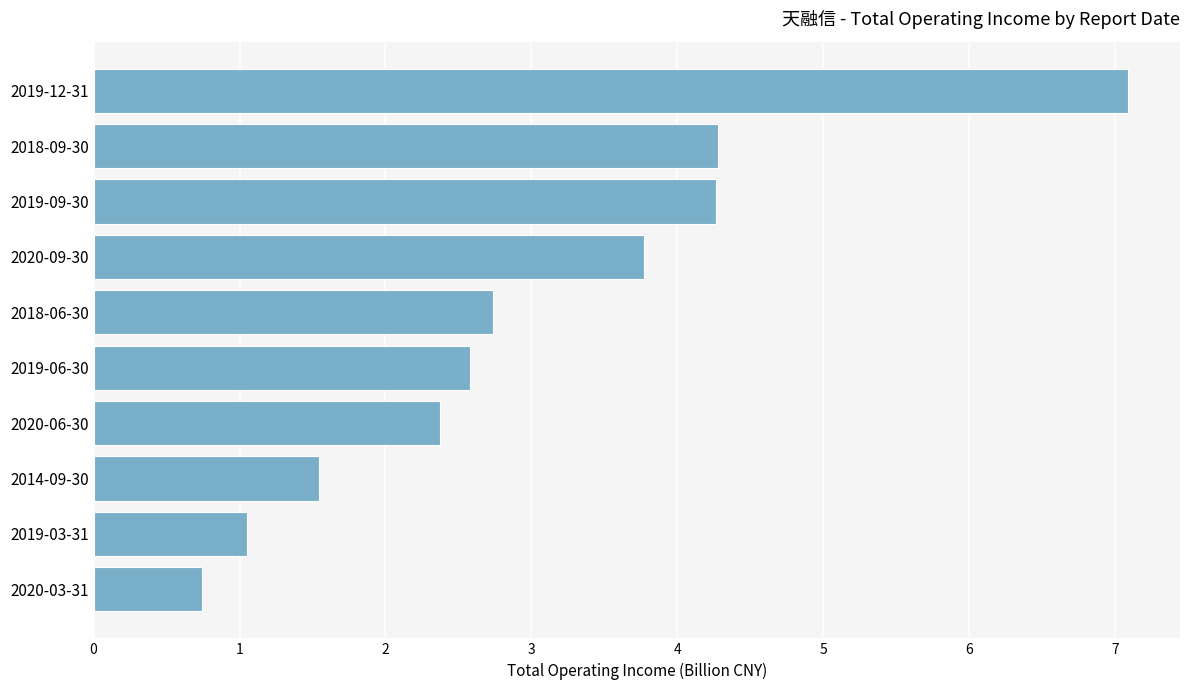

Is it true that the value at 2020-06-30 is 2.4?

True